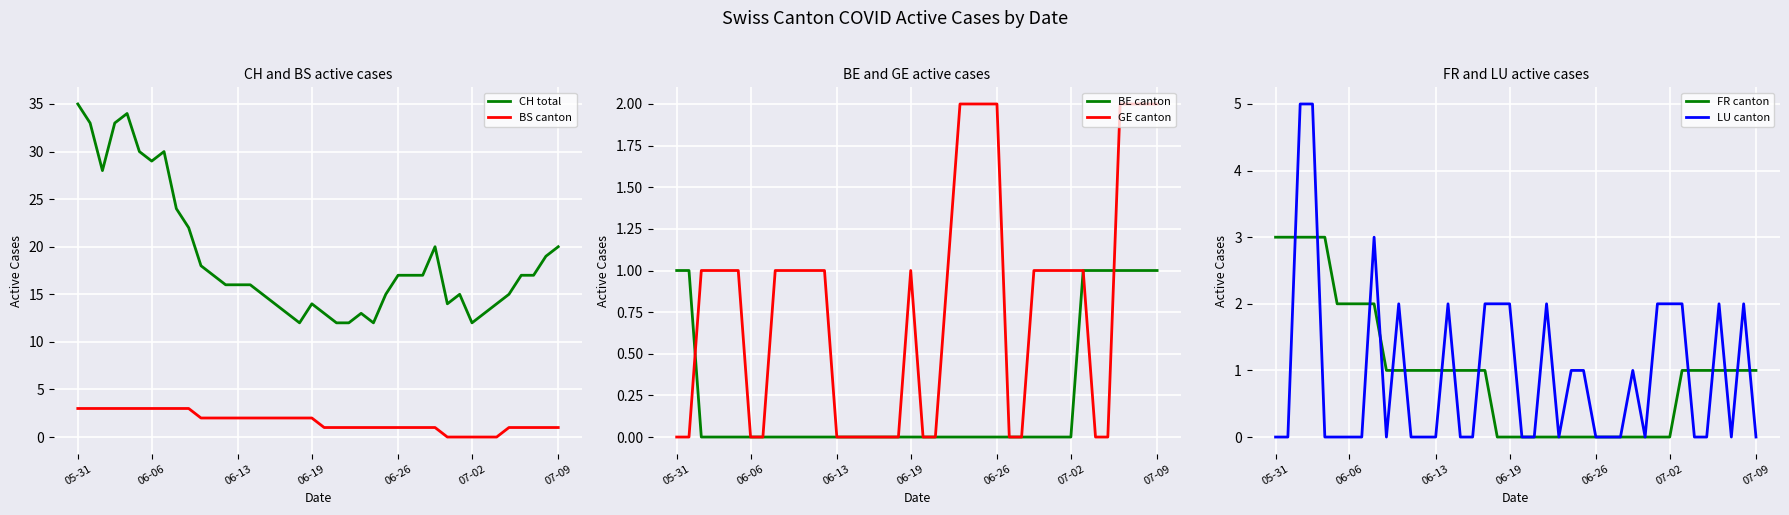

Is it true that BE canton equals 0 at 07-02?

True